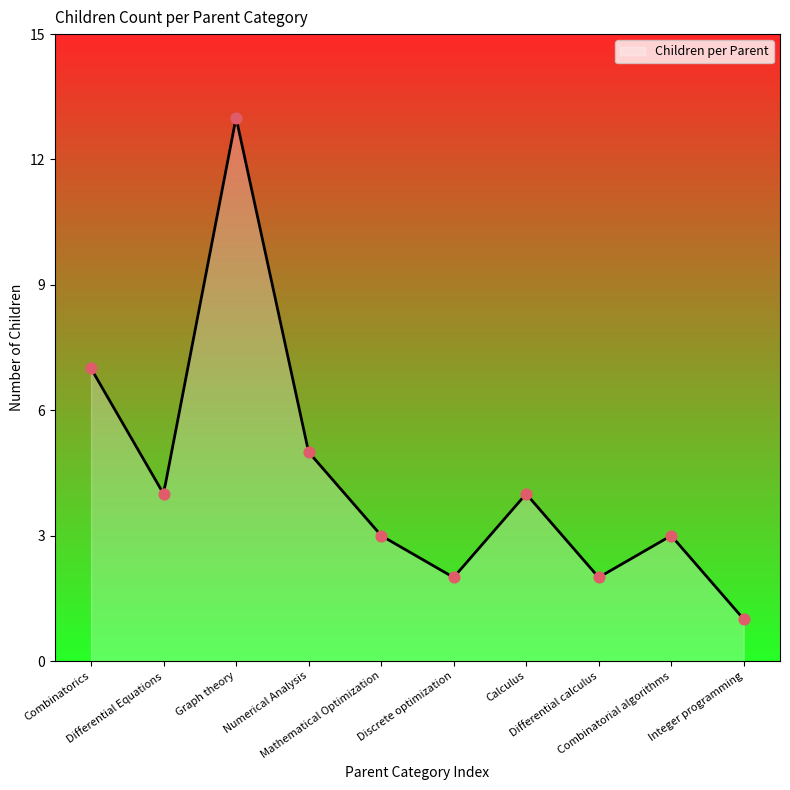

What is the change in value from Numerical Analysis to Mathematical Optimization?

-2